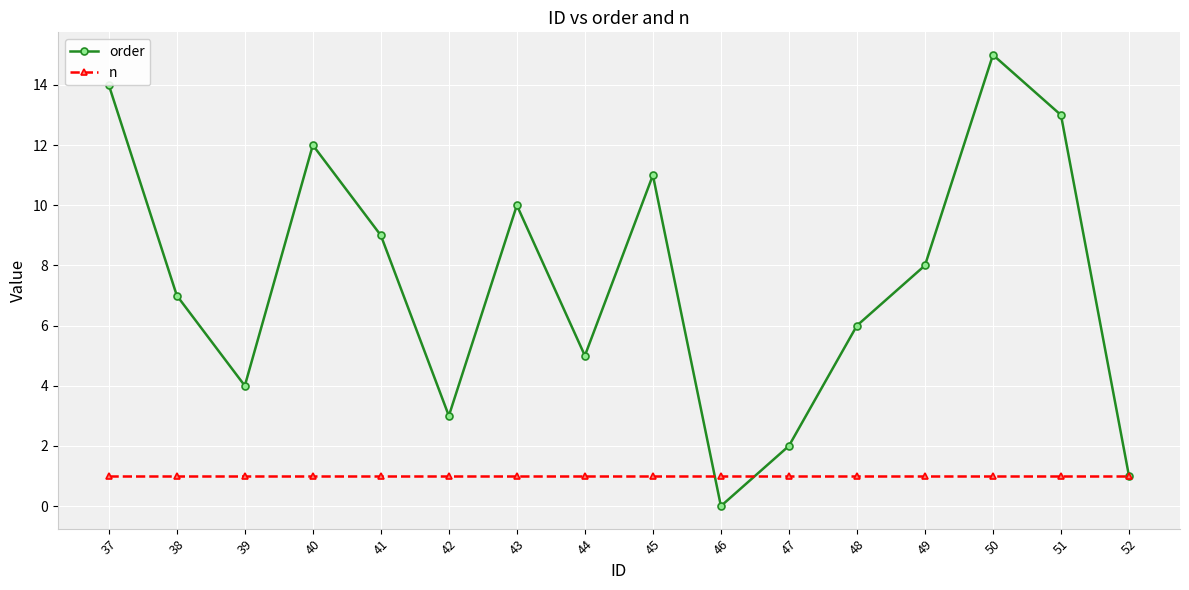

What is the value of the n point at the 14th from the left?

1